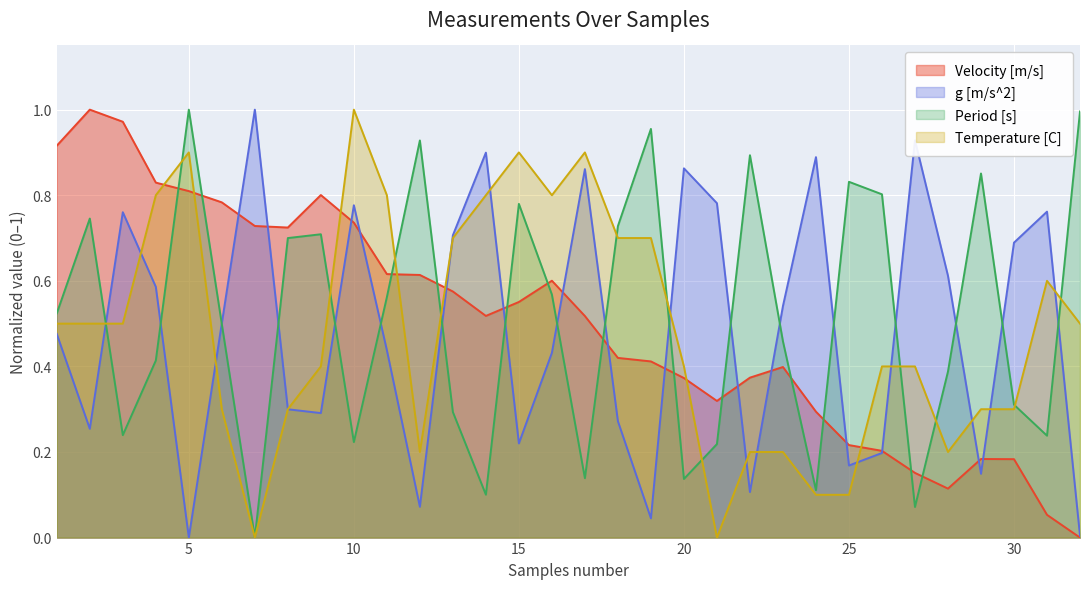

At which category is the sum across all series the highest?

10